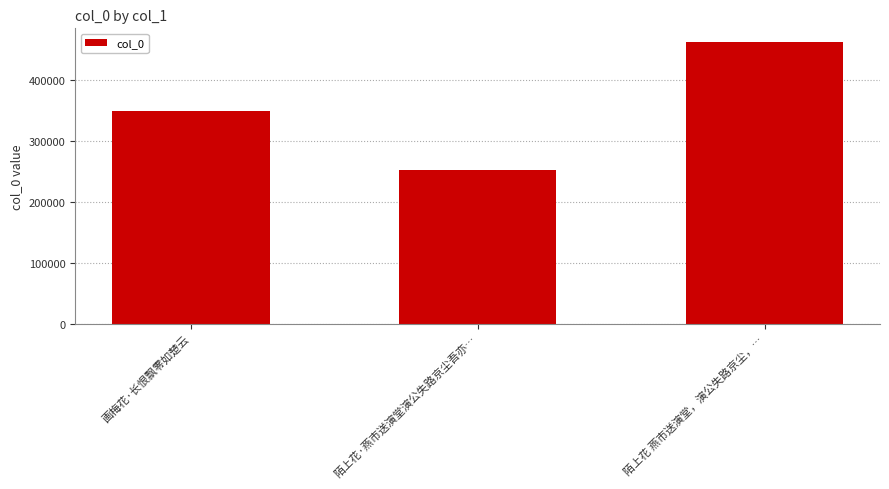

What is the label of the 3rd bar from the left?

陌上花 燕市送演堂，演公失路京尘，…